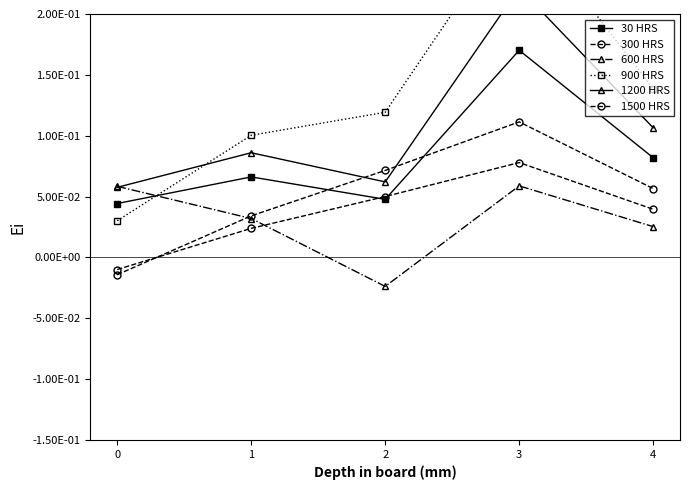

How many negative values does the 300 HRS series have?

1